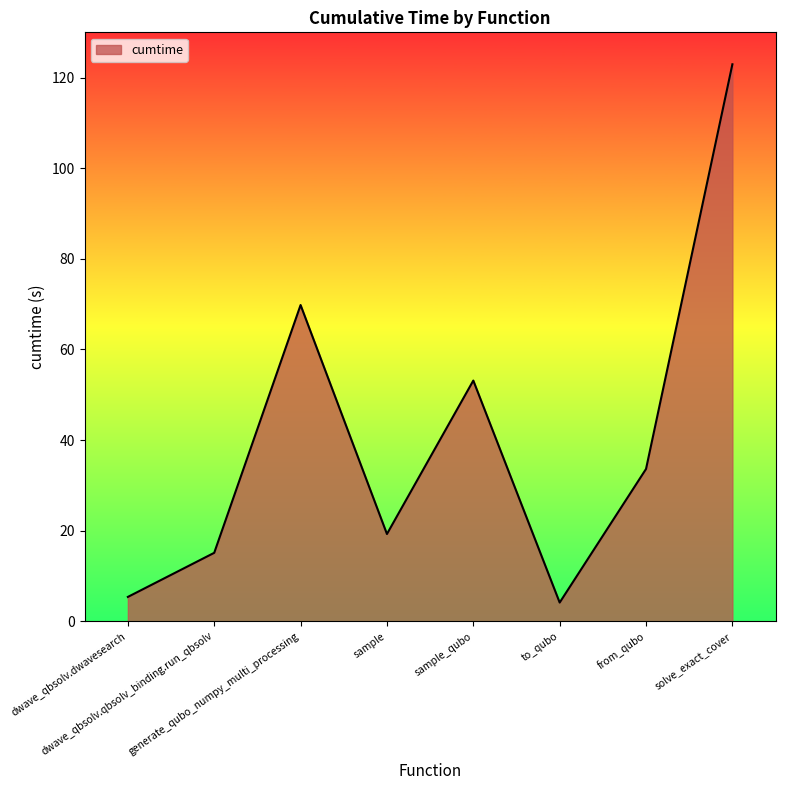

Reading left to right, extract all data points from this chart.

5.4	15.1	69.8	19.3	53.1	4.1	33.6	122.9